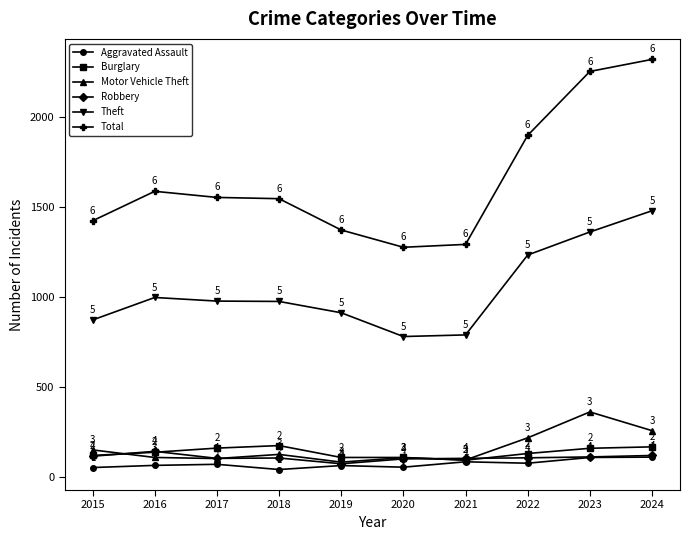

Count the number of data series in this chart.

6